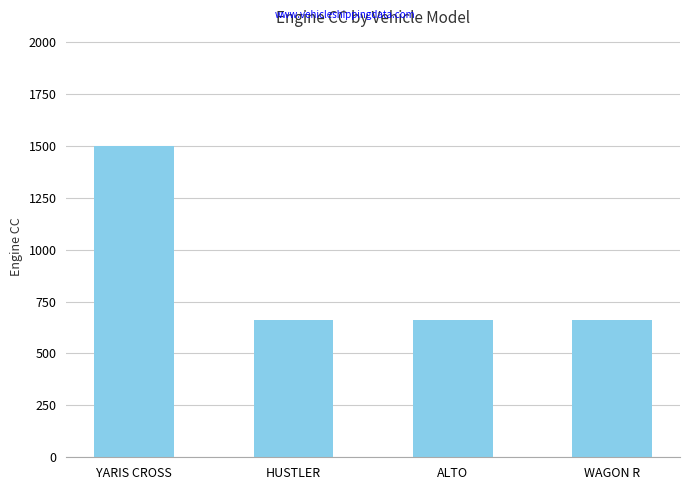

Count the number of data series in this chart.

1